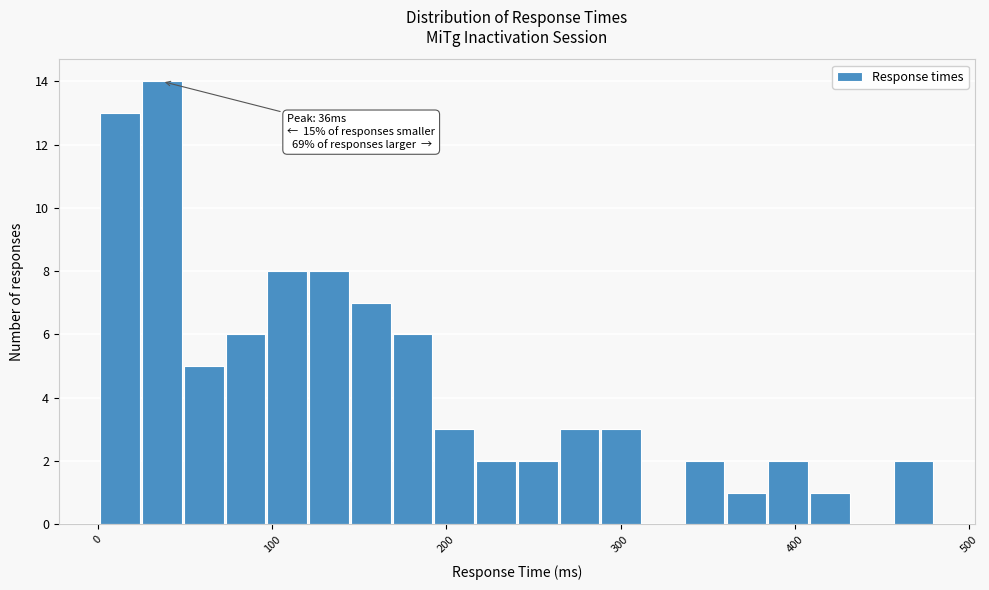

Read against the x-axis, roughly where is the centre of the tallest bar?

40